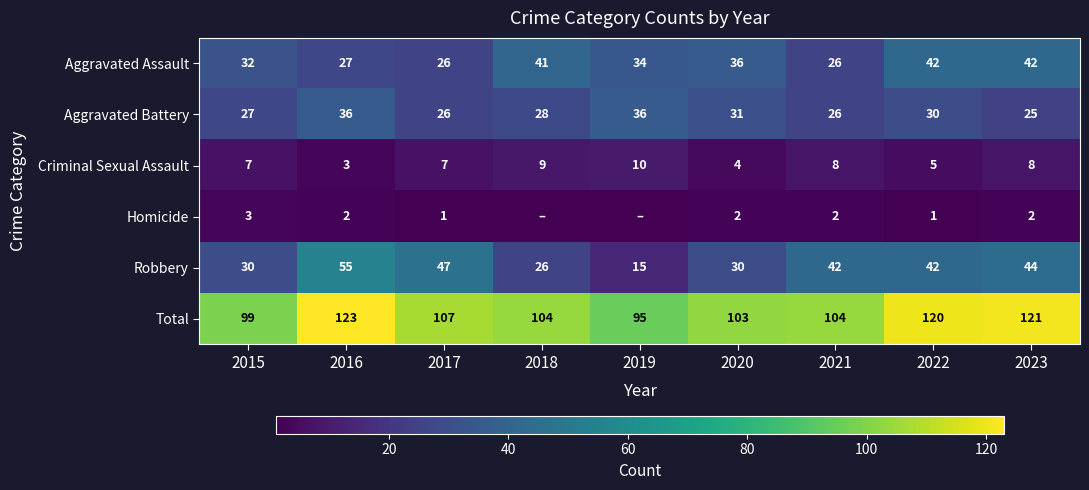

What is the difference between the maximum and minimum values in the Total series?

28